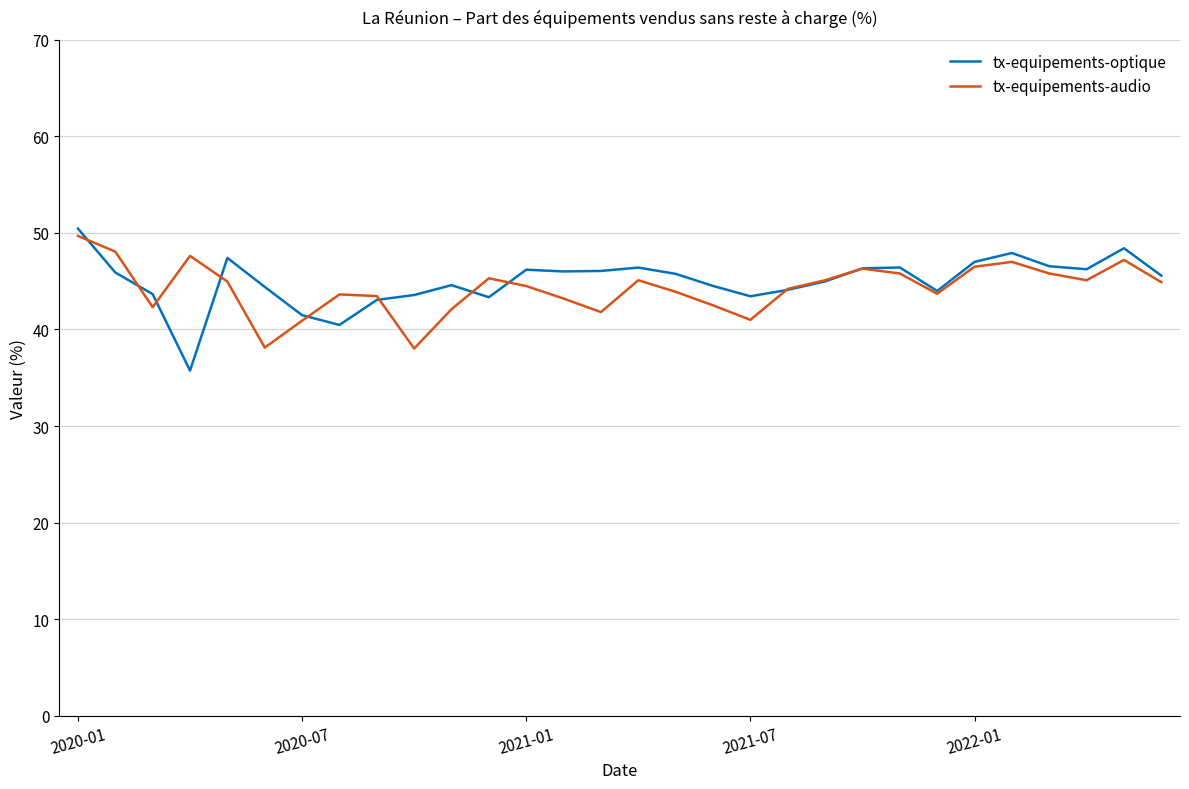

How many lines are shown in the chart?

2